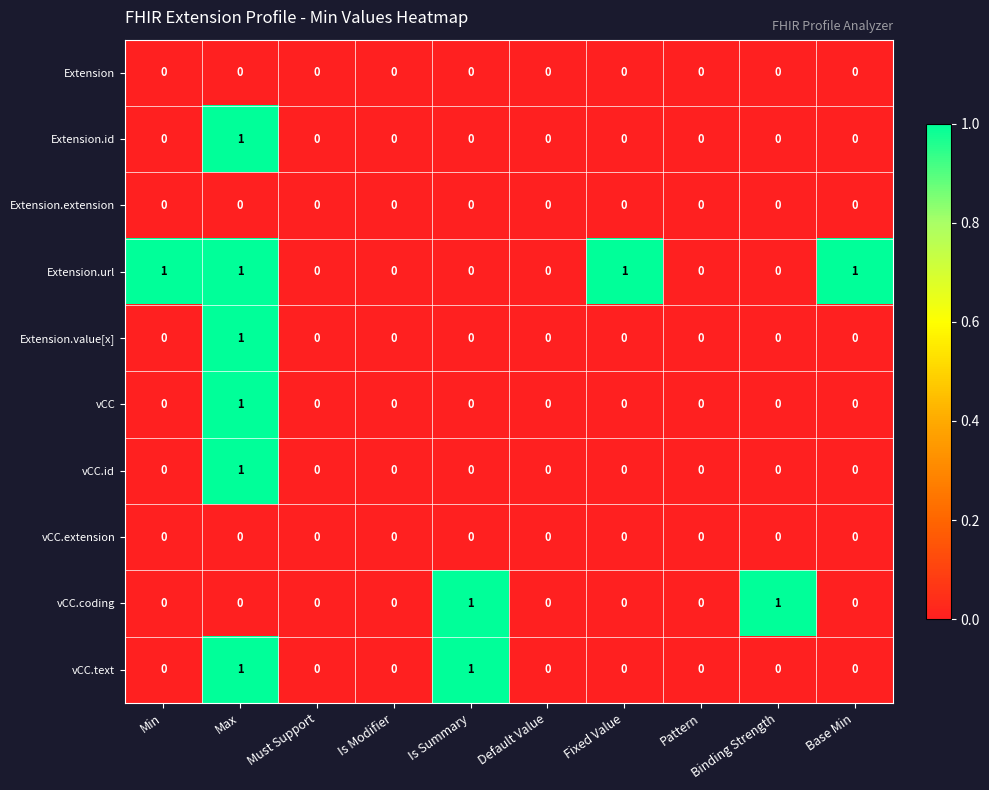

The vCC series shows 0 at Default Value. True or false?

True